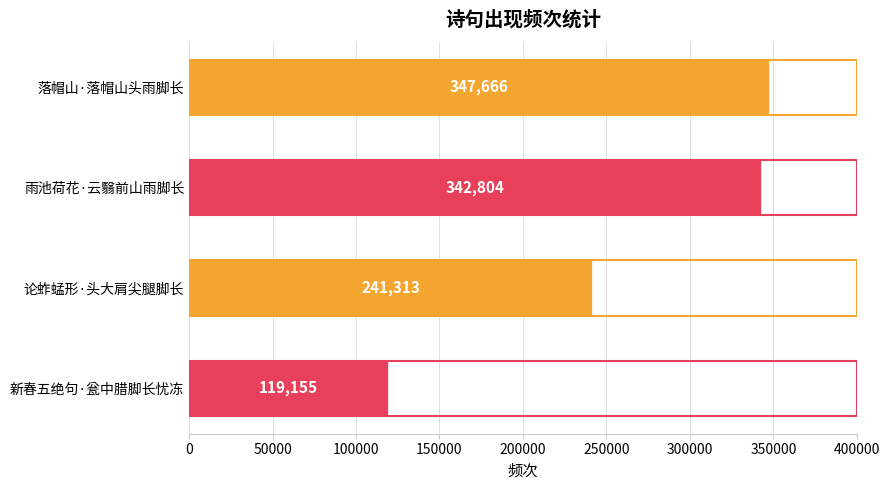

What is the difference between the values at 雨池荷花·云翳前山雨脚长 and 新春五绝句·瓮中腊脚长忧冻?

223649